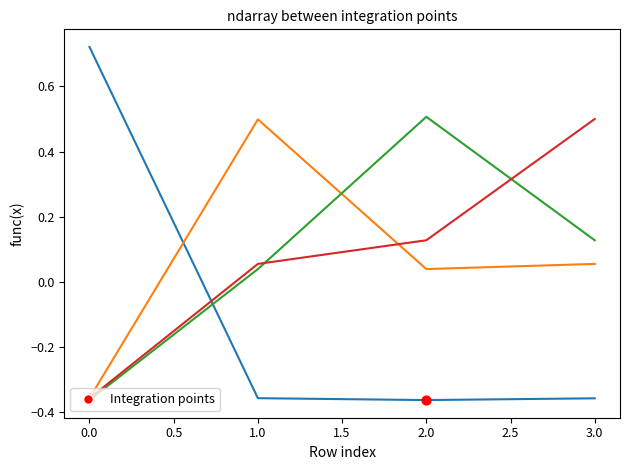

What is the spread (max minus min) of values at 3.0?

0.9